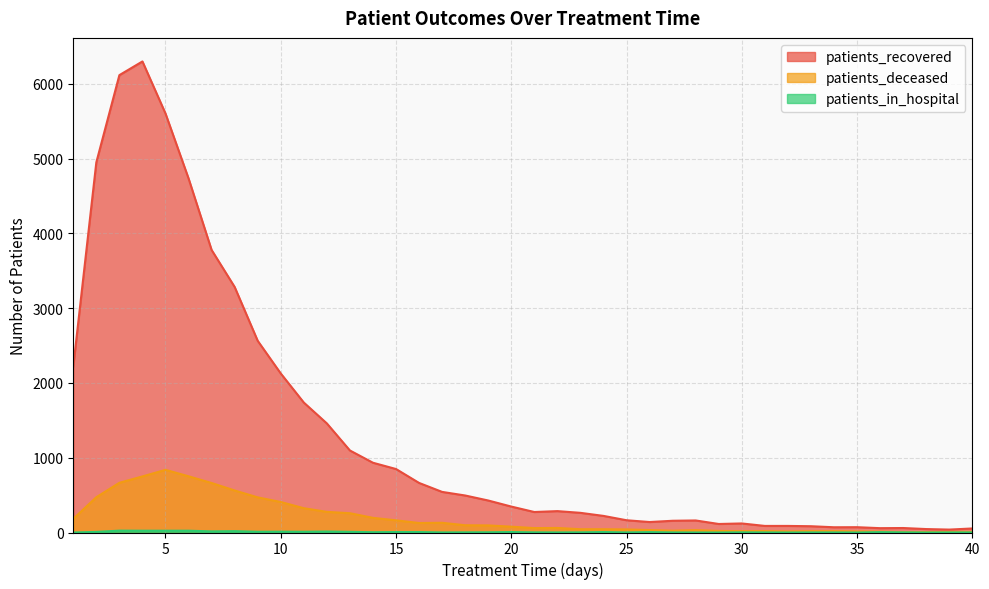

How many lines are shown in the chart?

3